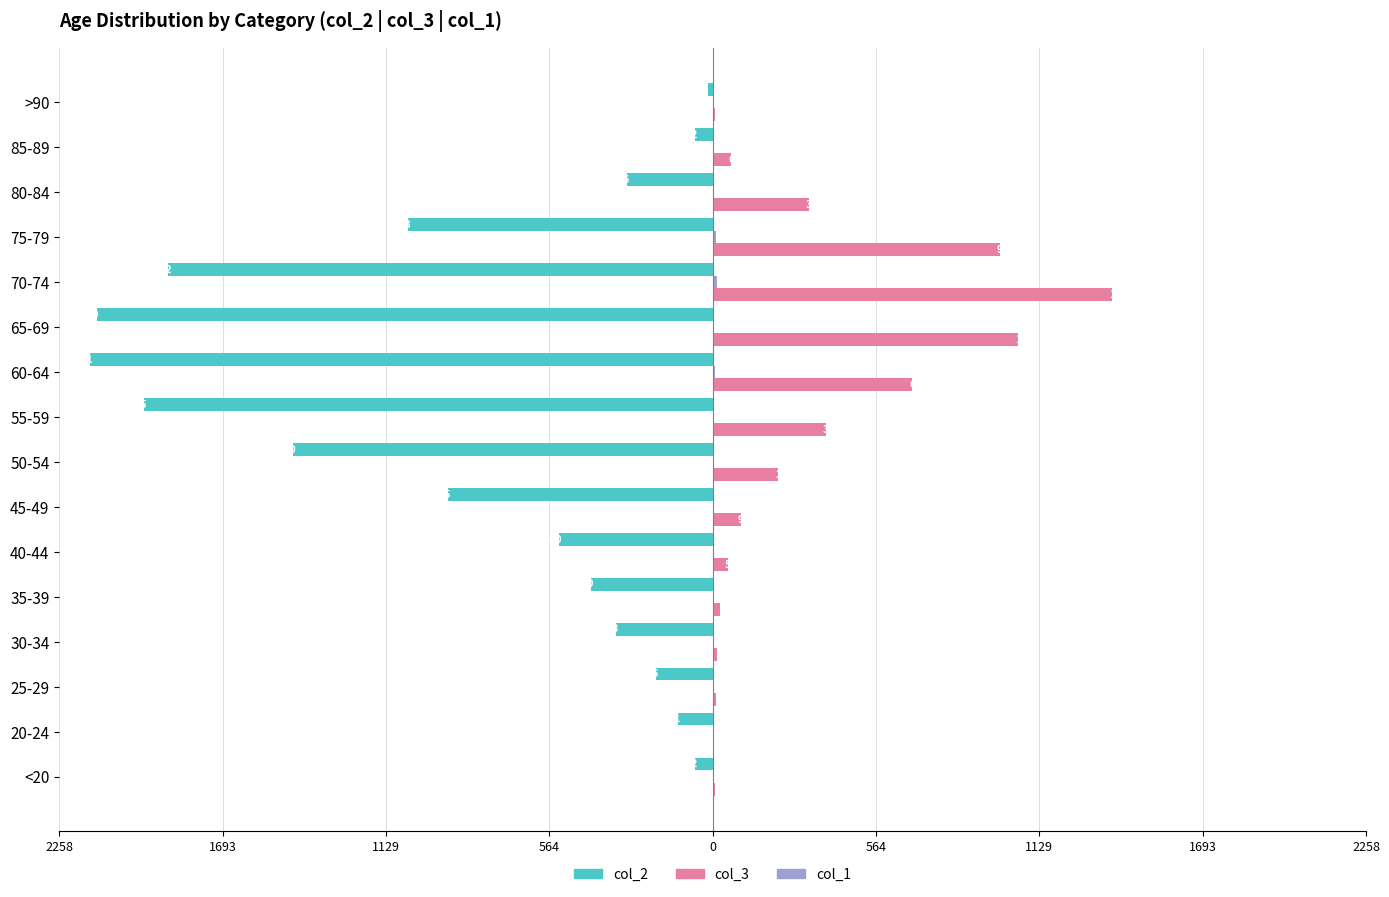

What is the average value of the col_2 series?

-849